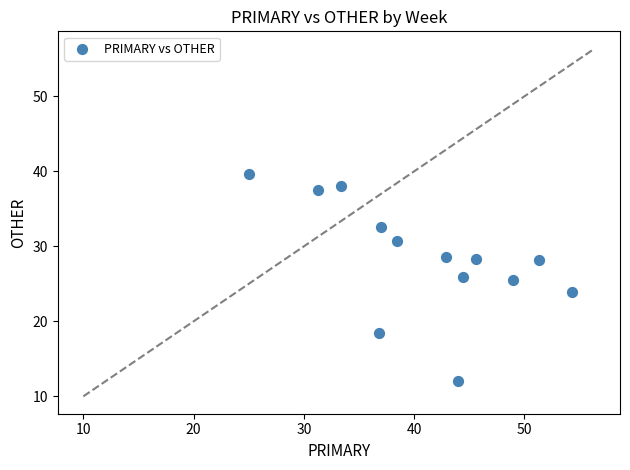

What is the range of X values (max minus min)?

29.3